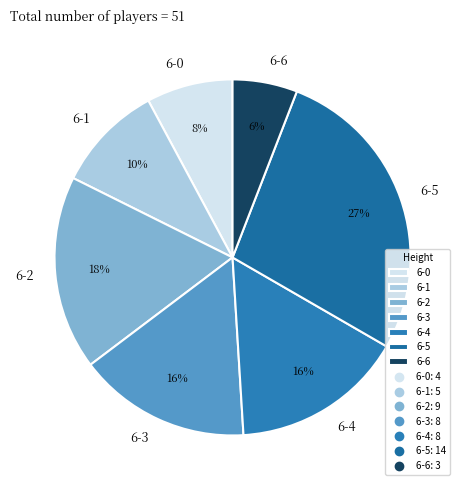

How many slices are in this pie chart?

7